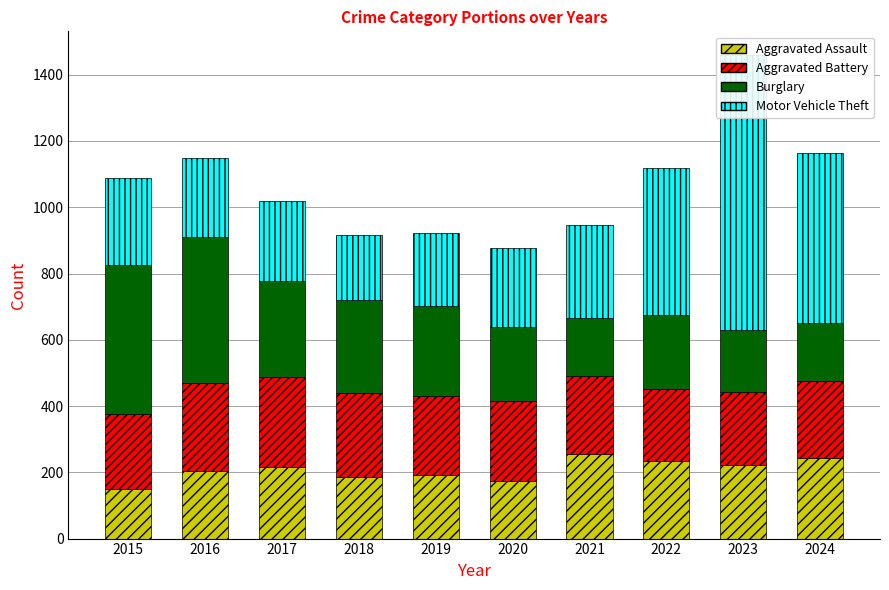

How many values in the Motor Vehicle Theft series exceed 262?

4